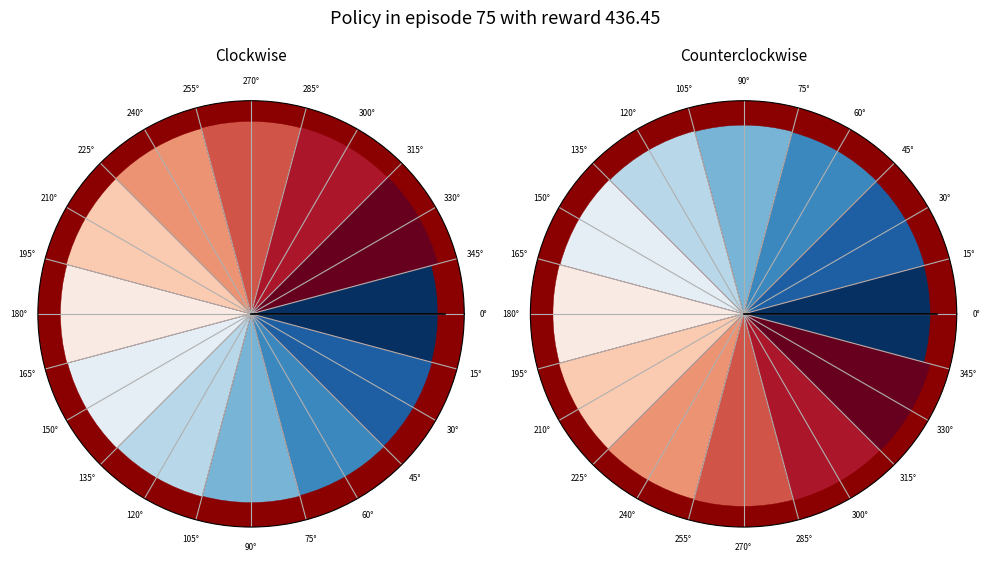

What is the smallest slice in the pie chart?

0°